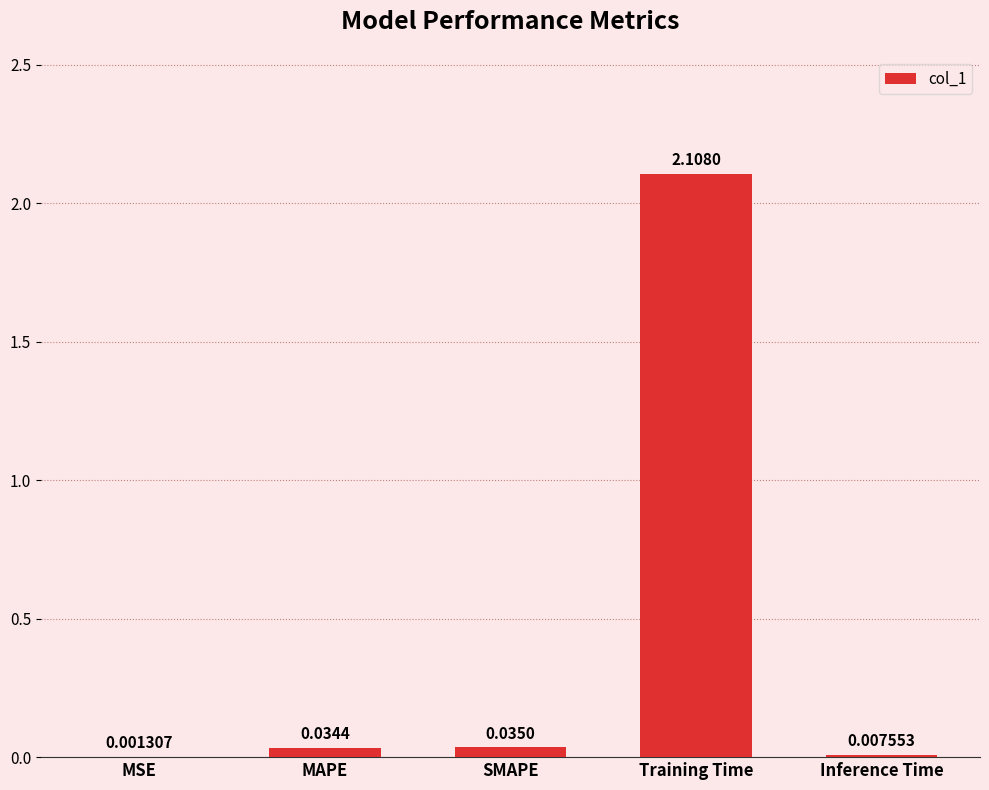

What is the change in value from MAPE to Training Time?

+2.1